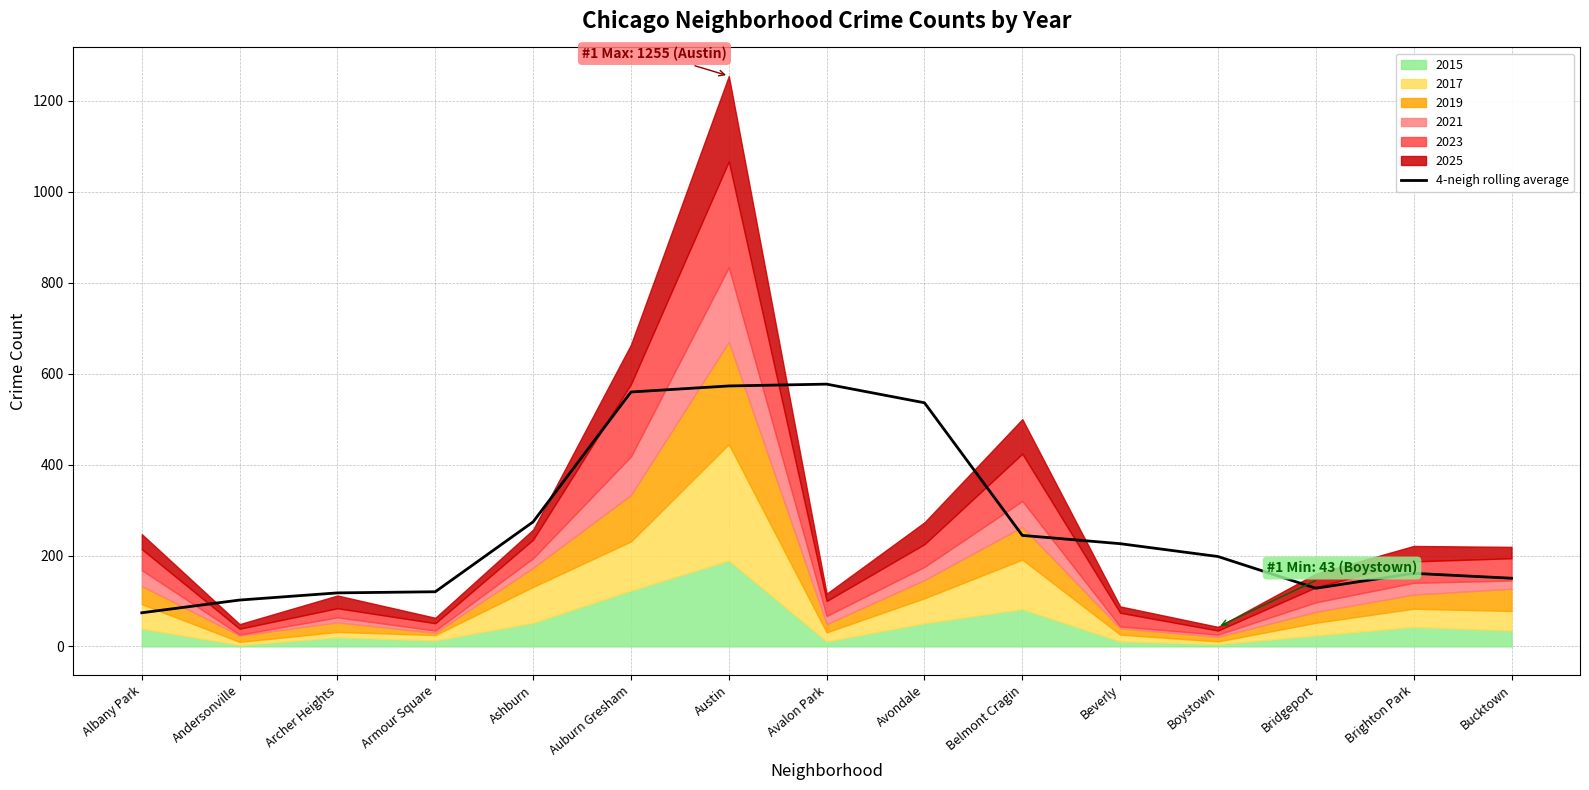

At which category does the data reach its first local peak?

Avalon Park